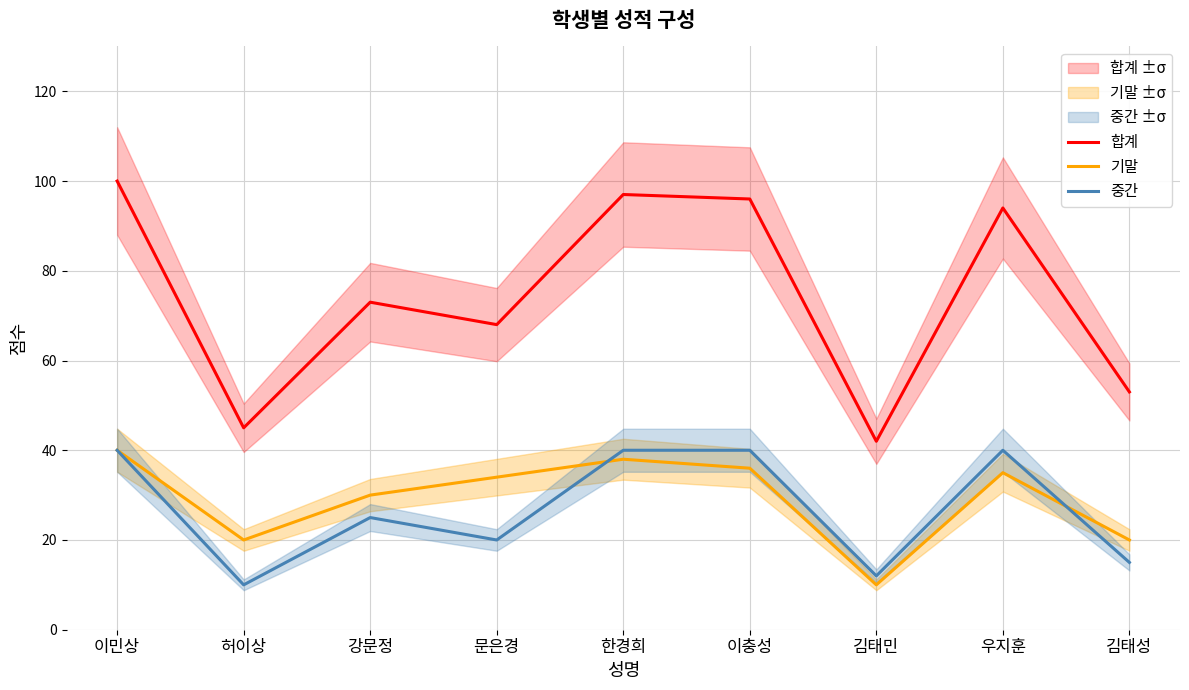

What is the smallest value displayed?

10